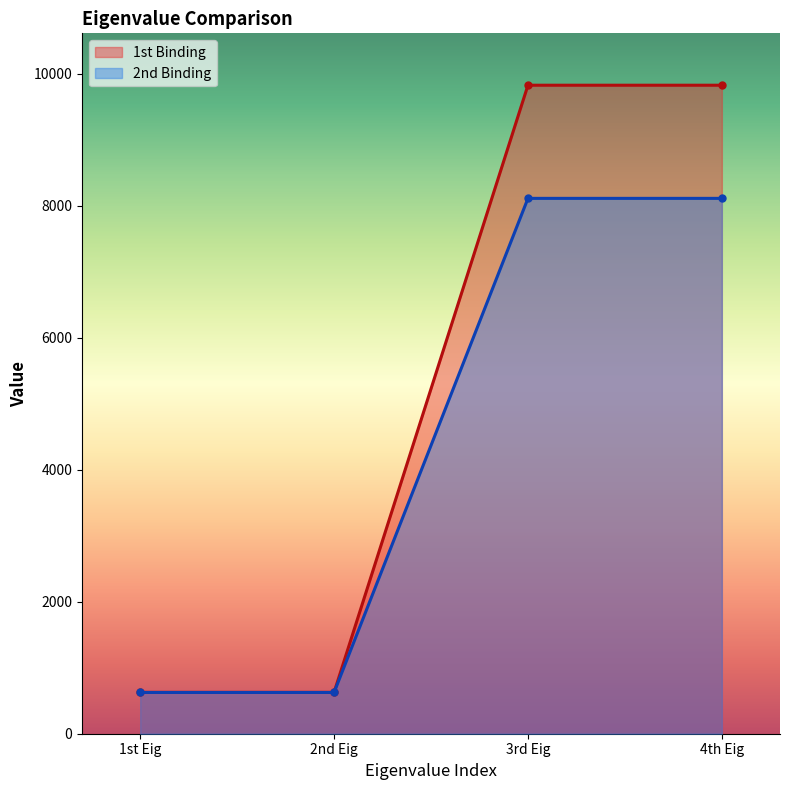

What position from the right is 2nd Eig?

3